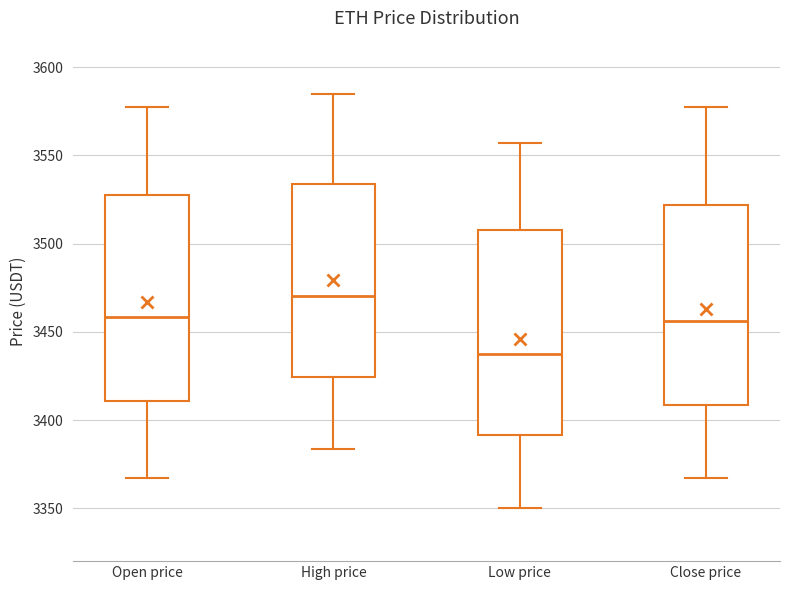

Reading left to right, read every box against the y-axis: the position of its median line, the range the box covers, and the ends of its whiskers. The values are not printed on the chart, so give them approximately, as read against the axis.

Open price: median 3460, box 3410 to 3530, whiskers 3365 to 3575
High price: median 3470, box 3425 to 3535, whiskers 3385 to 3585
Low price: median 3435, box 3390 to 3510, whiskers 3350 to 3555
Close price: median 3455, box 3410 to 3520, whiskers 3365 to 3575